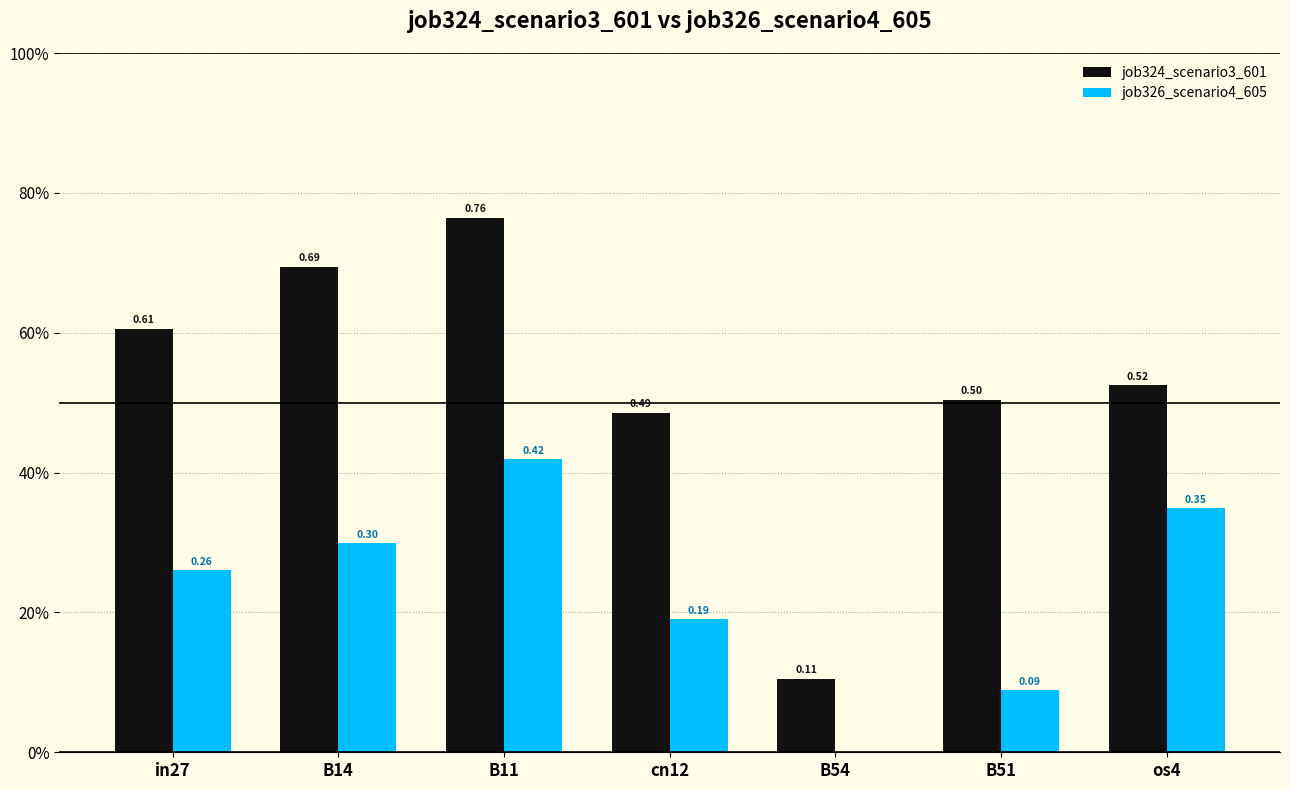

Which category has the highest value in the job324_scenario3_601 series?

B11